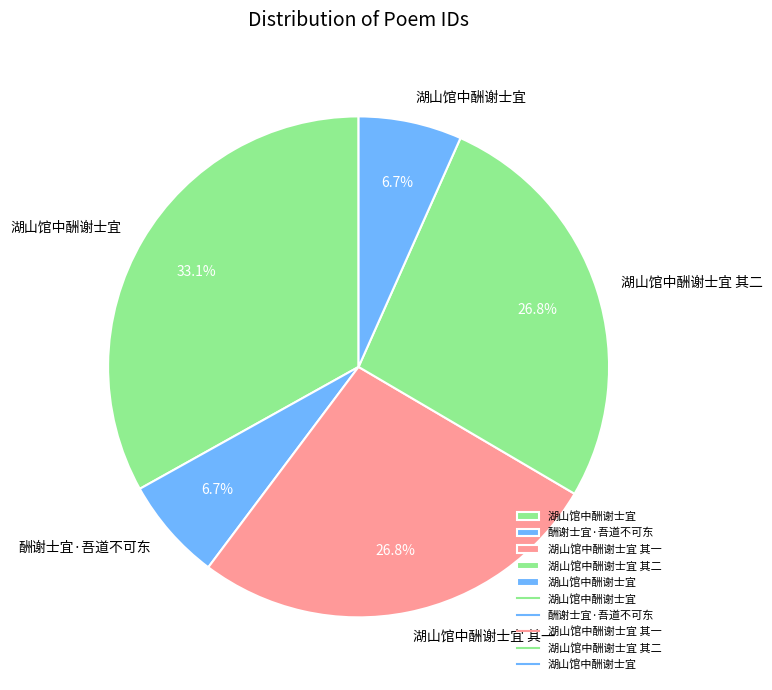

Rank the categories by value from highest to lowest.

湖山馆中酬谢士宜, 湖山馆中酬谢士宜 其二, 湖山馆中酬谢士宜 其一, 酬谢士宜·吾道不可东, 湖山馆中酬谢士宜